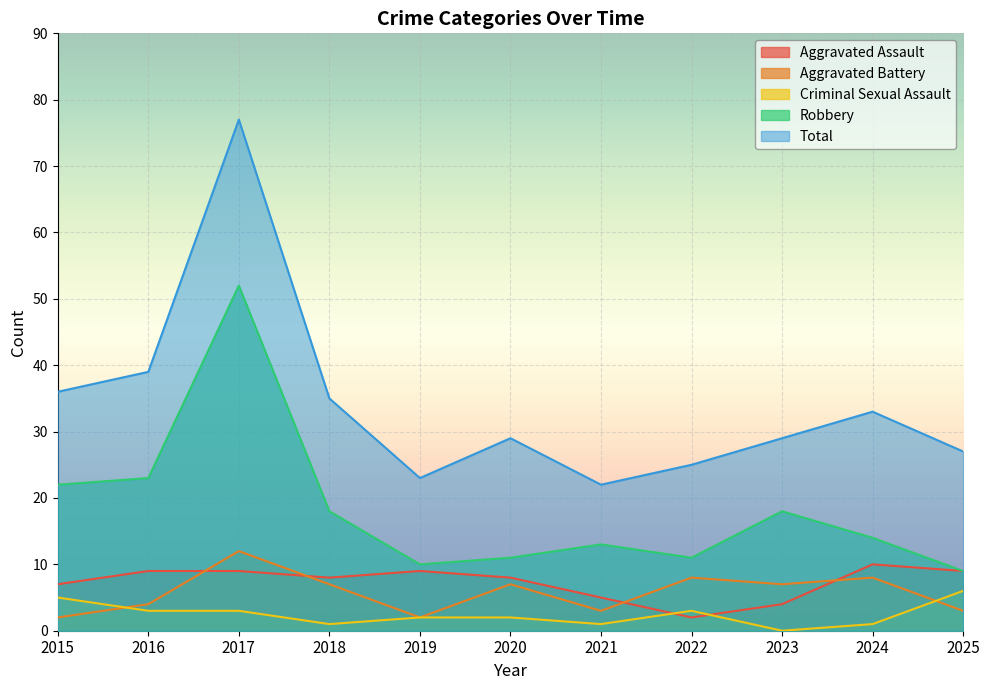

At which category is the sum across all series the highest?

2017